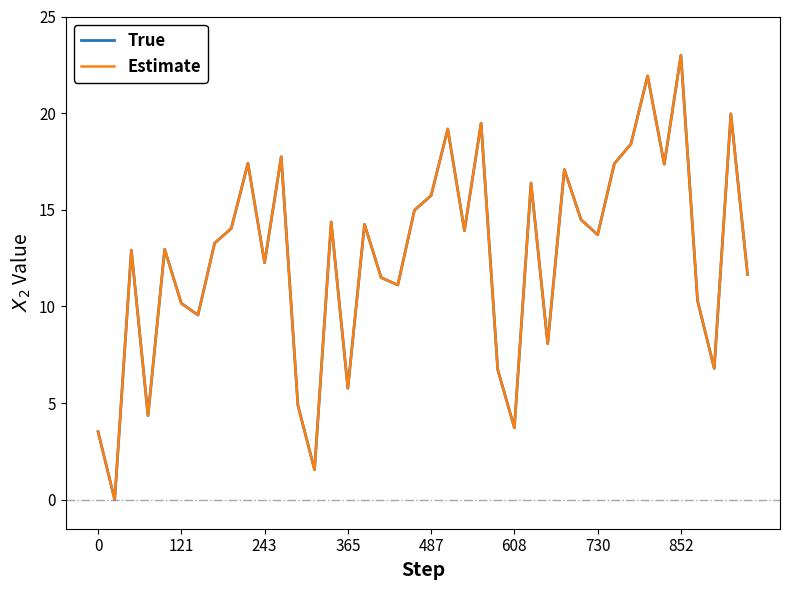

Does the chart display data point markers on the line(s)?

No